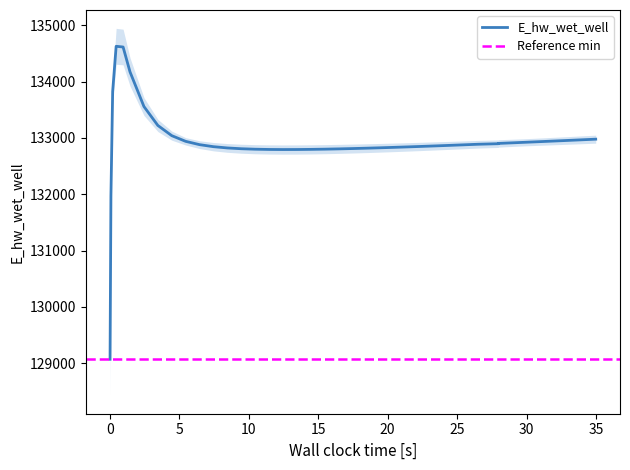

What is the sum of the values at 40 and 20?

265746.7